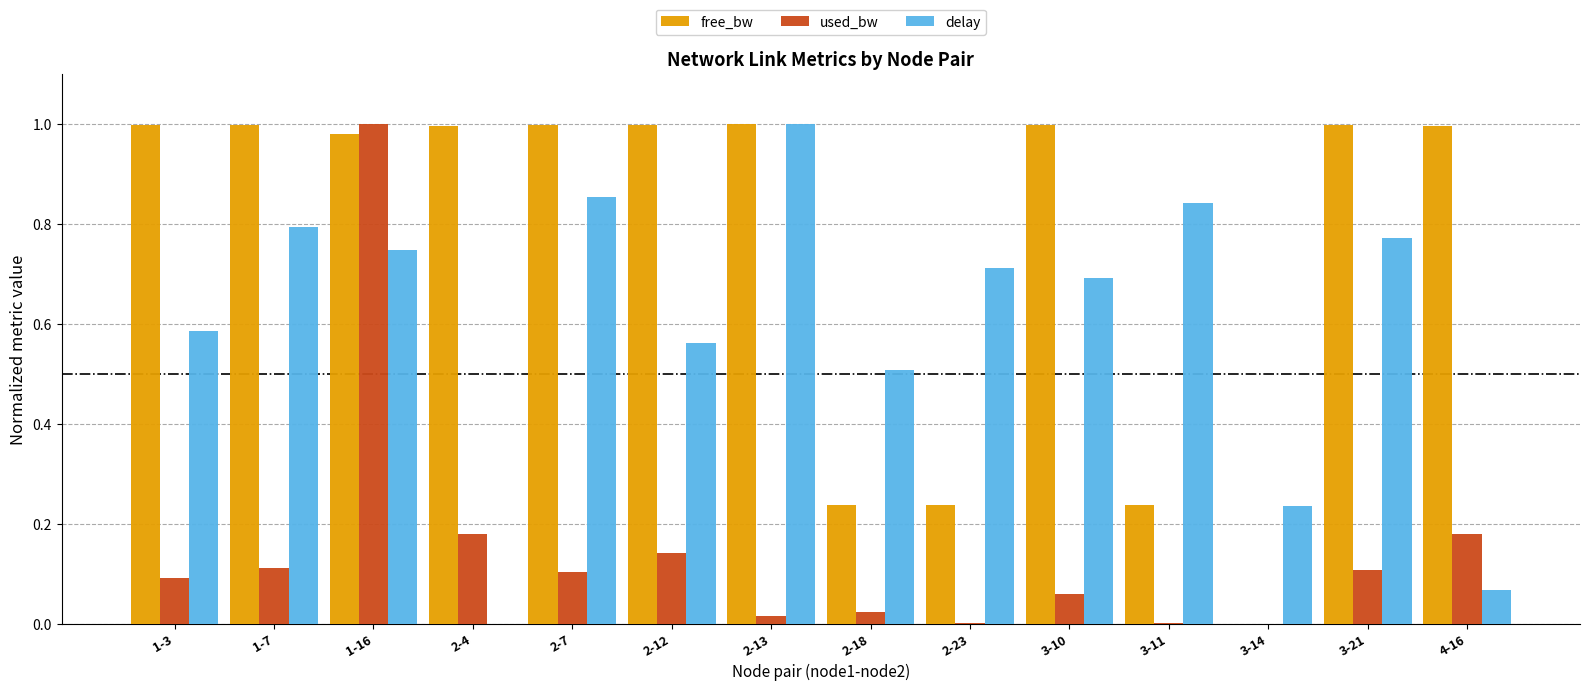

The value of delay at 2-18 is 0.5. True or false?

True